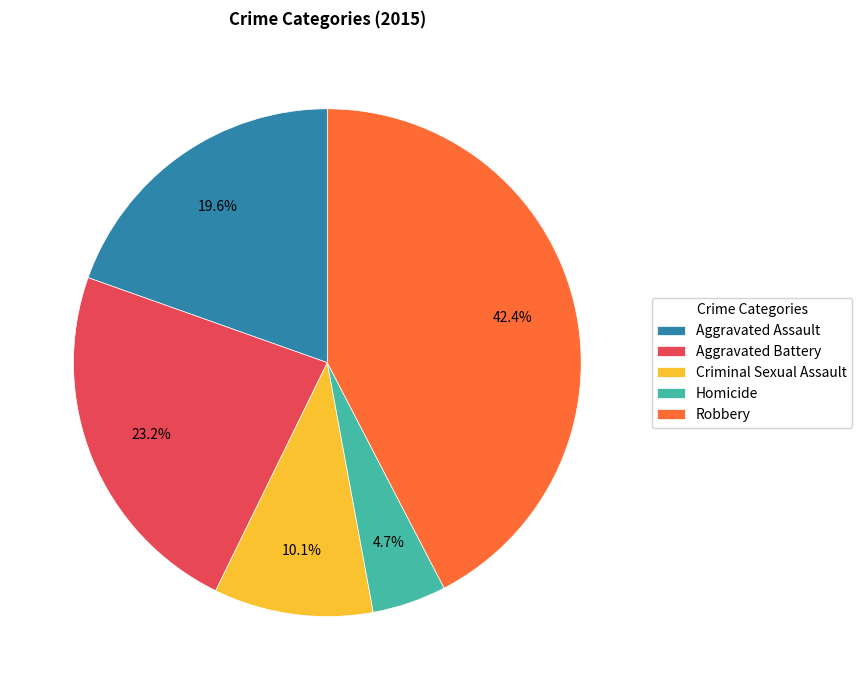

Count the number of slices in the pie.

5